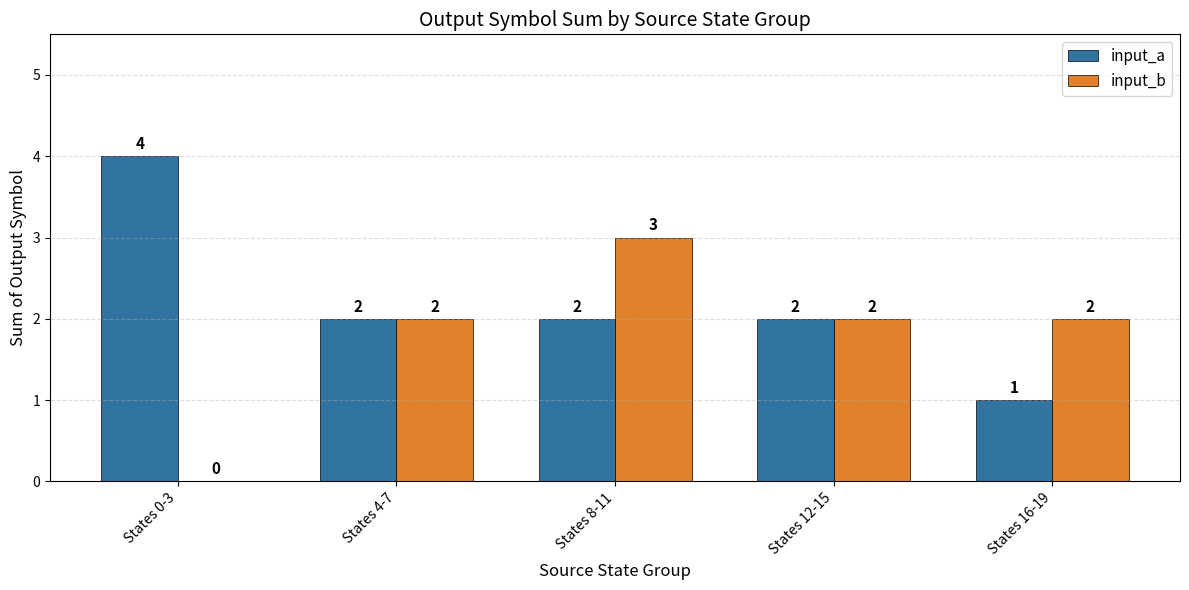

What is the sum of all input_a values?

11